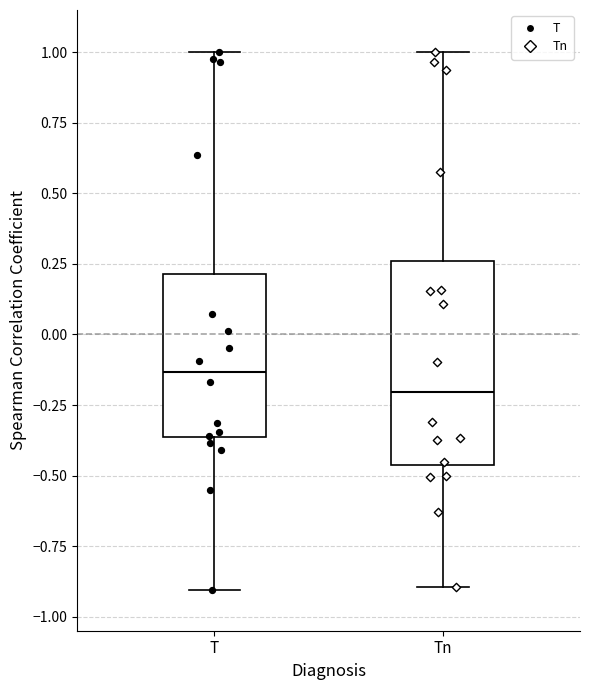

Reading left to right, read every box against the y-axis: the position of its median line, the range the box covers, and the ends of its whiskers. The values are not printed on the chart, so give them approximately, as read against the axis.

T: median -0.15, box -0.35 to 0.20, whiskers -0.90 to 1.00
Tn: median -0.20, box -0.45 to 0.25, whiskers -0.90 to 1.00